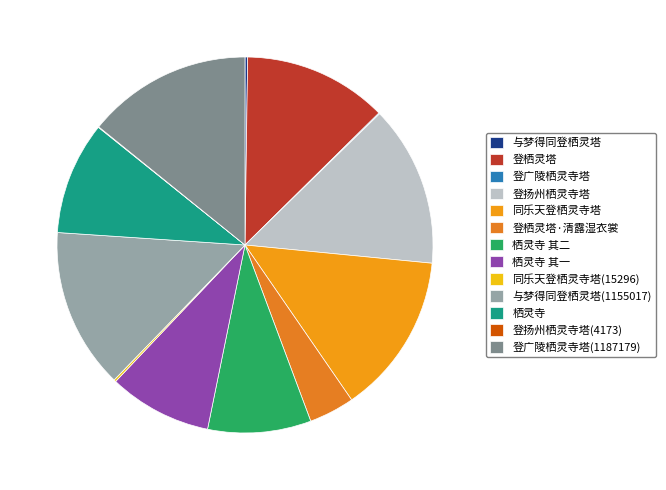

Does 栖灵寺 其二 account for over 50% of the chart?

No